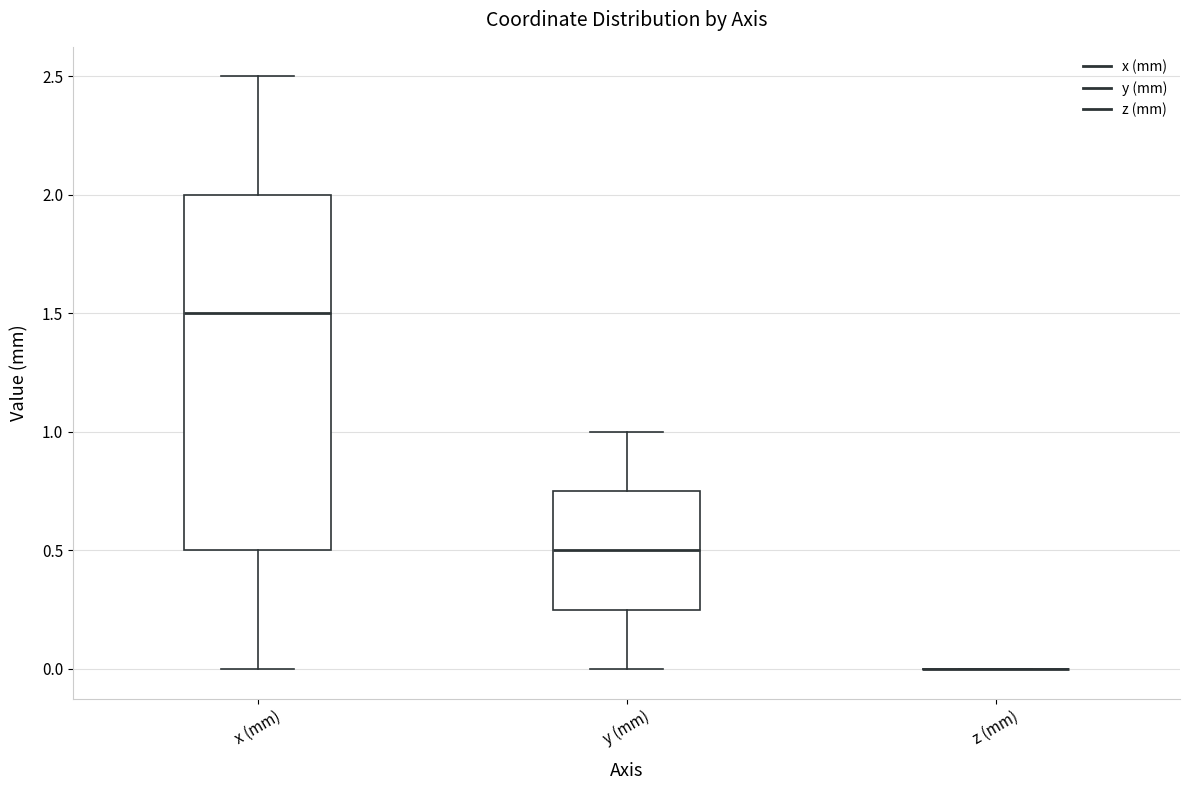

Reading left to right, read every box against the y-axis: the position of its median line, the range the box covers, and the ends of its whiskers. The values are not printed on the chart, so give them approximately, as read against the axis.

x (mm): median 1.50, box 0.50 to 2.00, whiskers 0.00 to 2.50
y (mm): median 0.50, box 0.25 to 0.75, whiskers 0.00 to 1.00
z (mm): box collapsed to a line at 0.00, whiskers 0.00 to 0.00